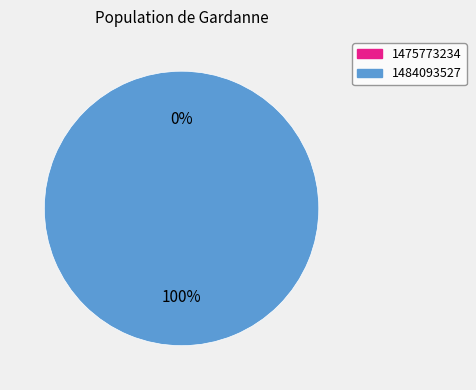

What percentage is the 1484093527 slice, to the nearest percent?

100%